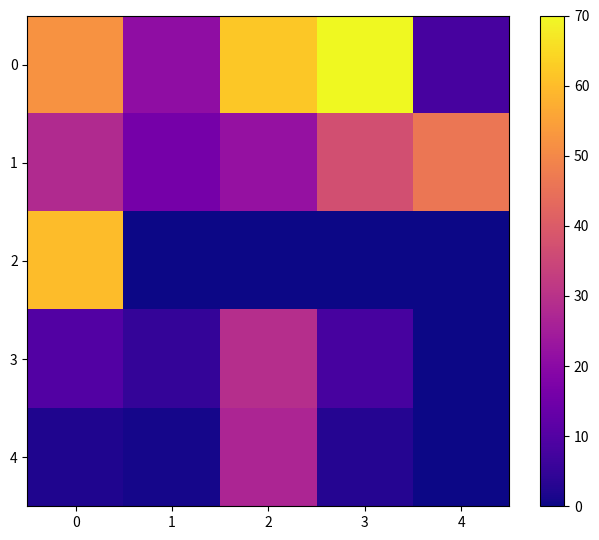

List the series in order of their peak value, highest first.

0, 2, 1, 3, 4